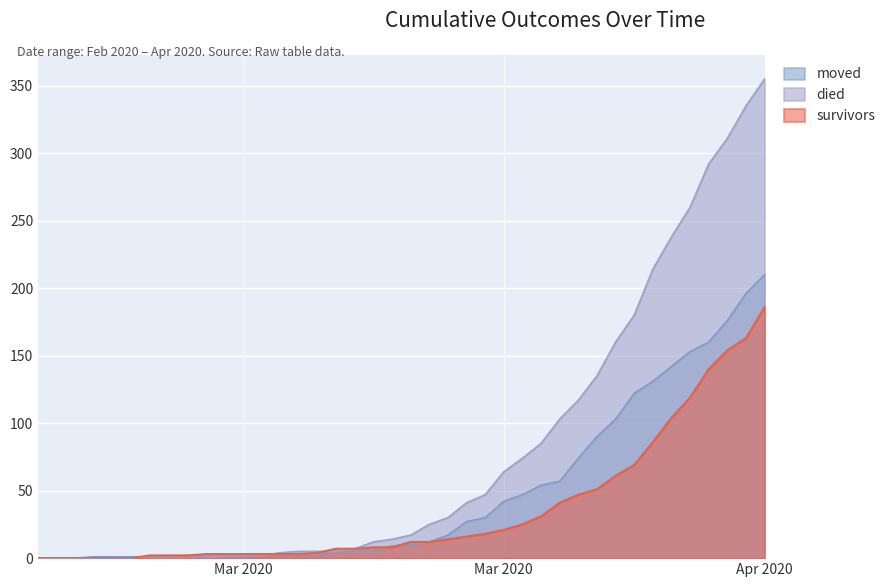

At which category is the sum across all series the highest?

Apr 2020